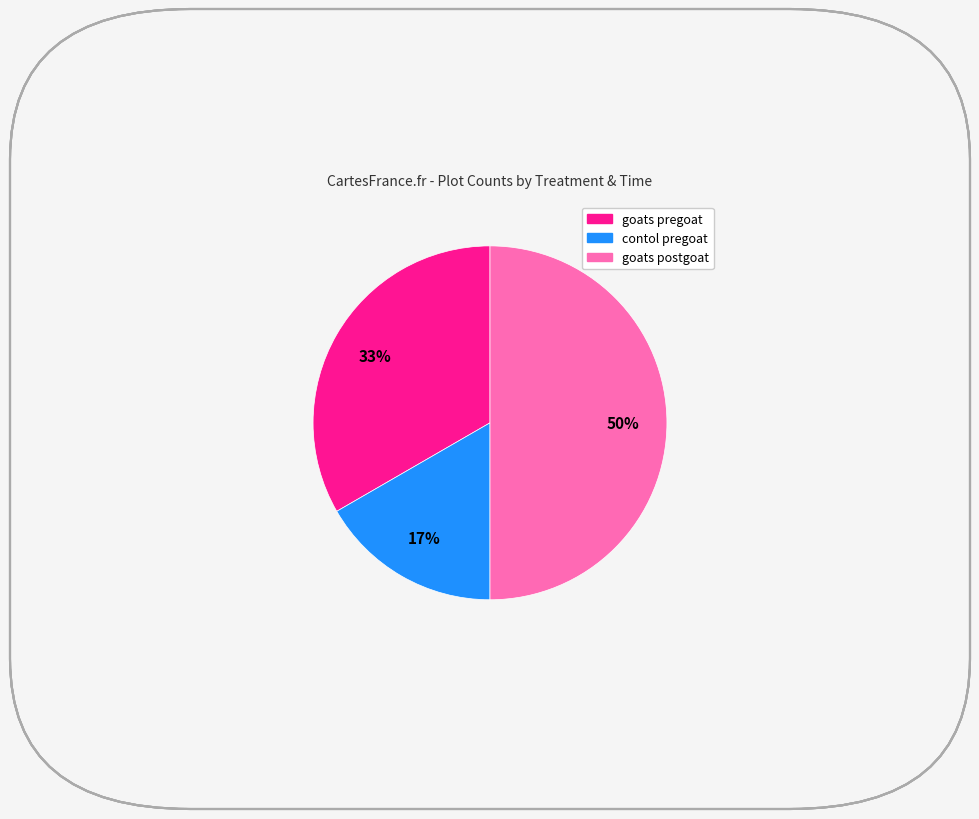

Is it true that goats postgoat is 50% of the pie?

True